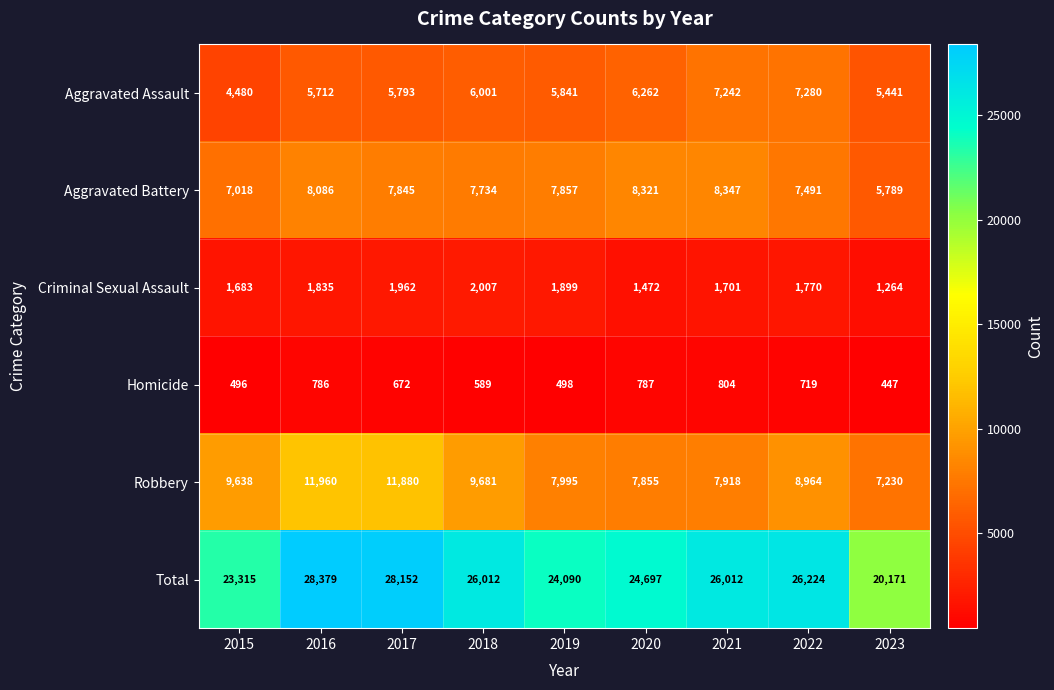

What is the maximum value for Robbery?

11960